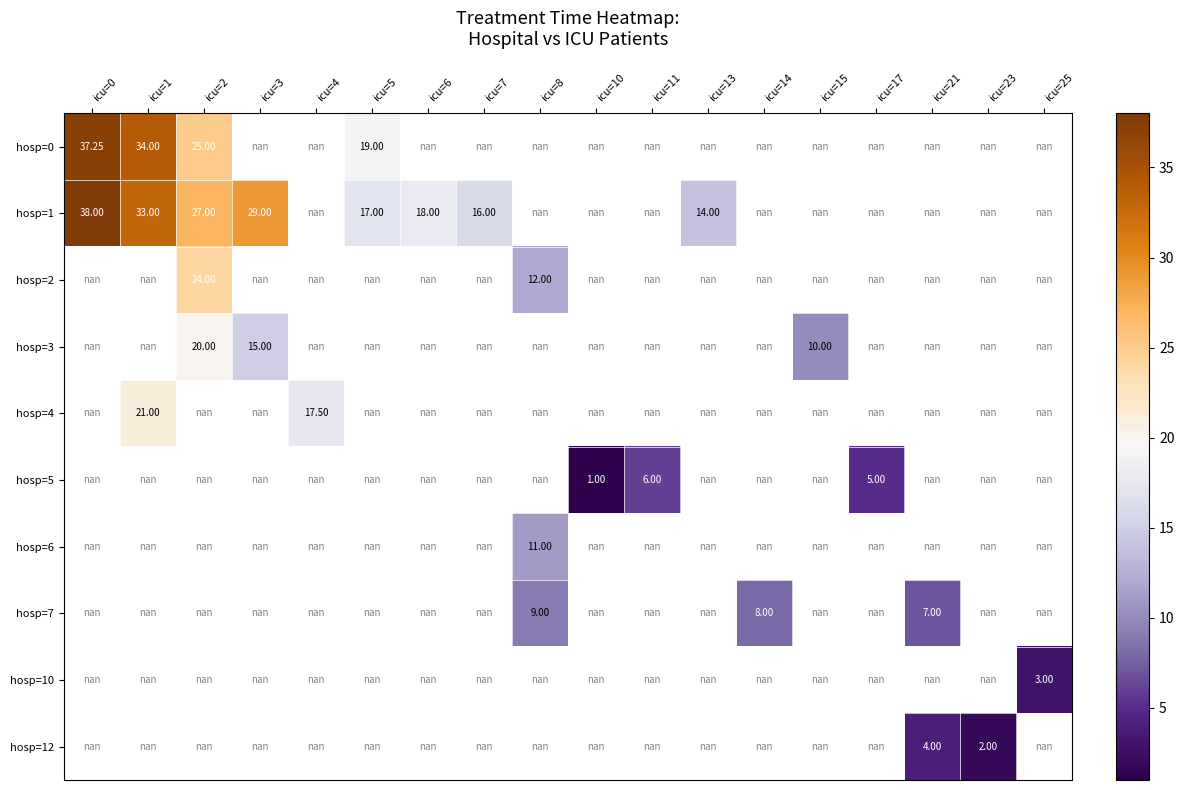

How many distinct data groups are displayed?

10